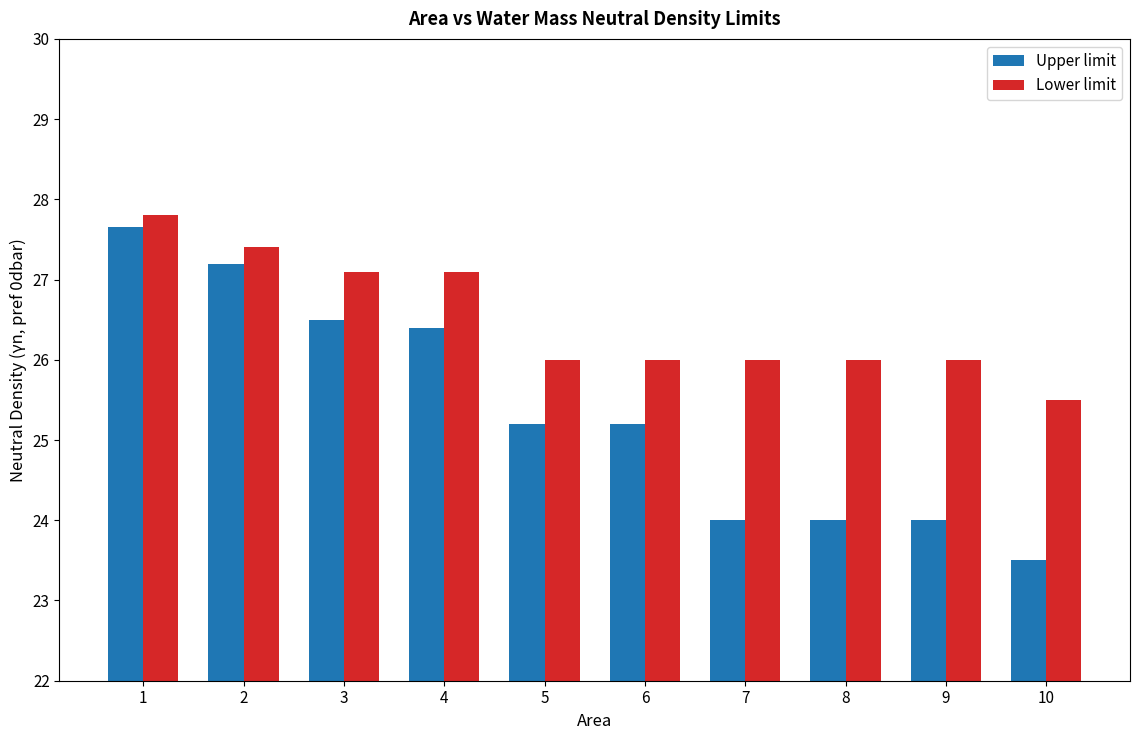

Which series has the largest range (max minus min)?

Upper limit